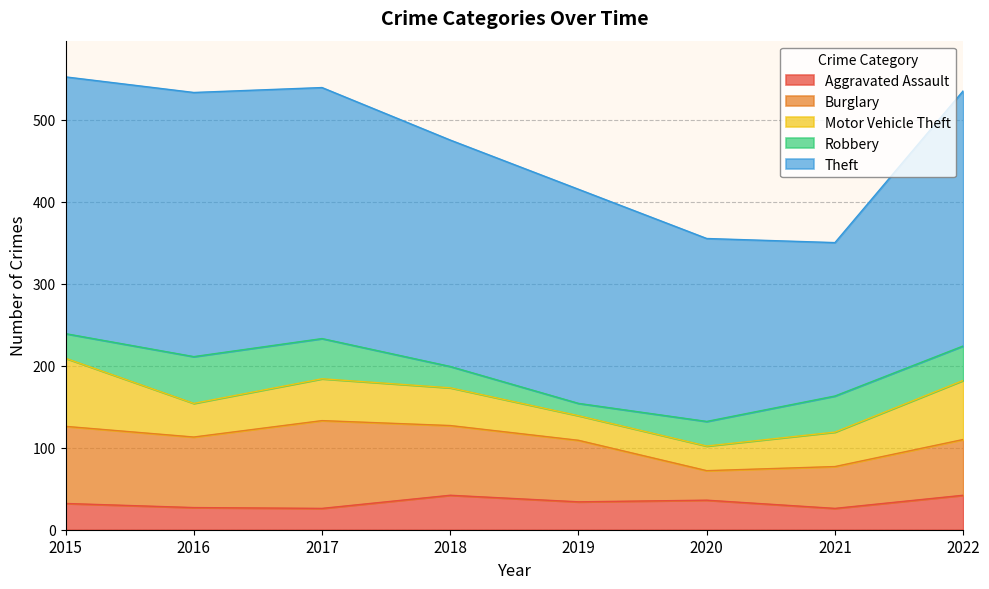

At which category does Motor Vehicle Theft reach its first local peak?

2017